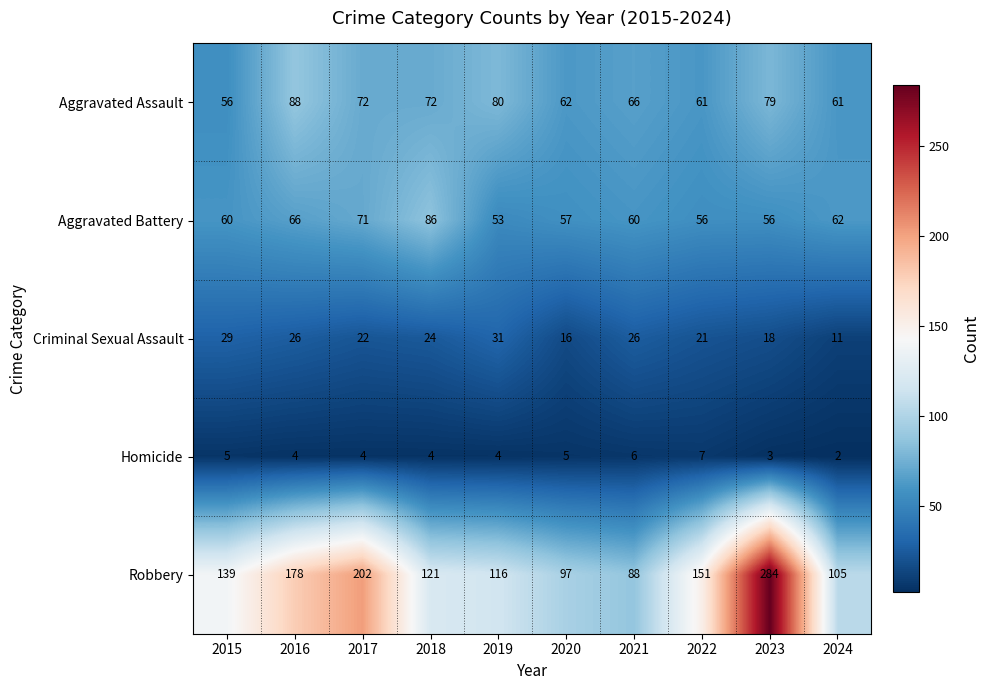

Is the value of Aggravated Assault at 2018 greater than the value of Aggravated Battery at 2020?

Yes